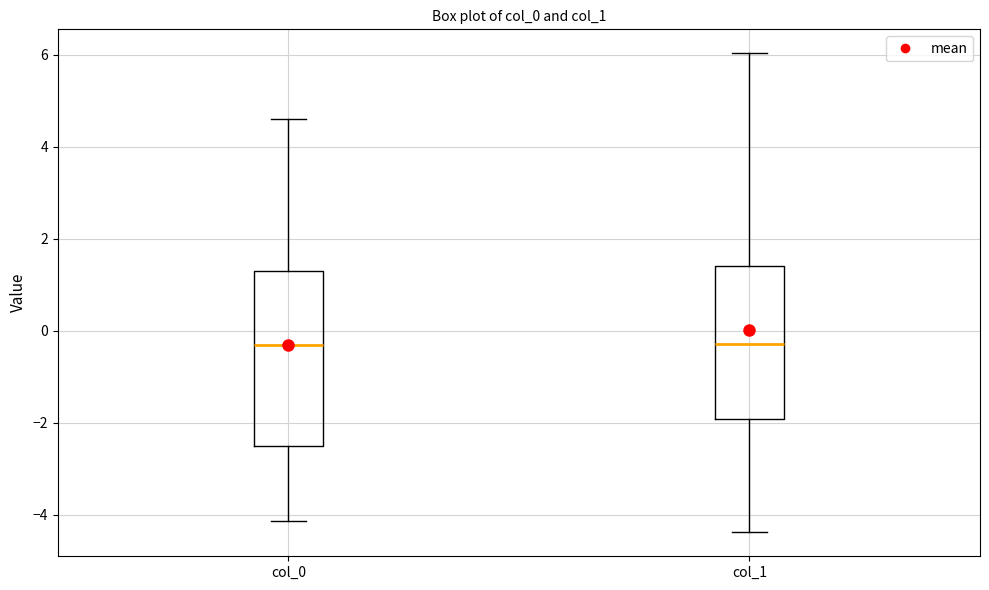

Reading left to right, read every box against the y-axis: the position of its median line, the range the box covers, and the ends of its whiskers. The values are not printed on the chart, so give them approximately, as read against the axis.

col_0: median -0.4, box -2.6 to 1.2, whiskers -4.2 to 4.6
col_1: median -0.2, box -2.0 to 1.4, whiskers -4.4 to 6.0